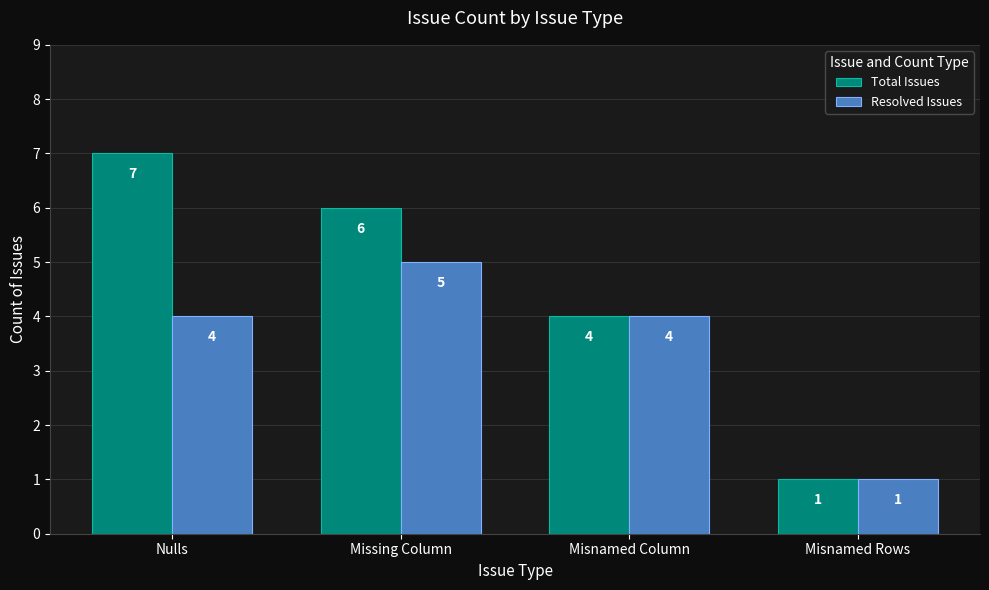

What is the label of the 3rd bar from the left?

Misnamed Column